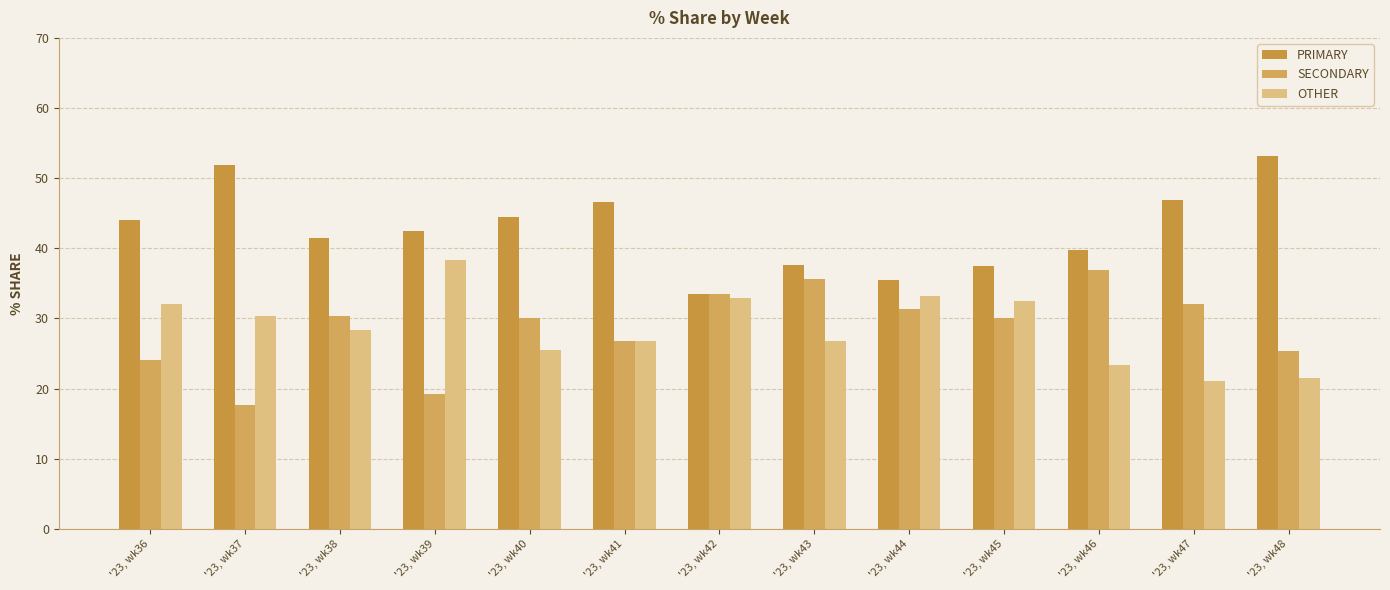

List the series in order of their peak value, highest first.

PRIMARY, OTHER, SECONDARY